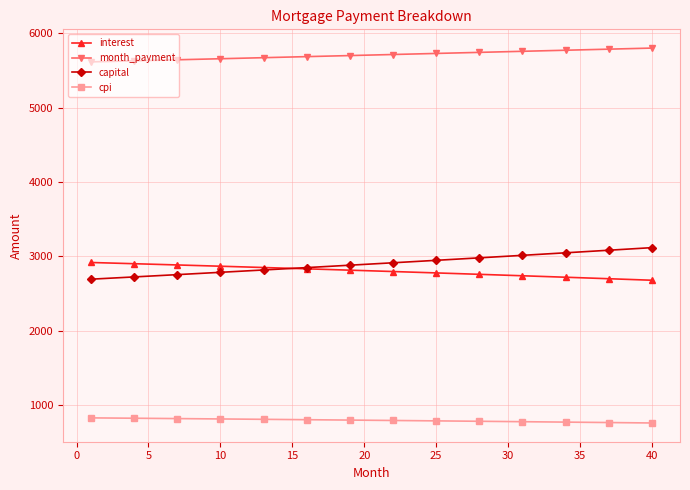

What is the highest value of the capital series?

3118.6